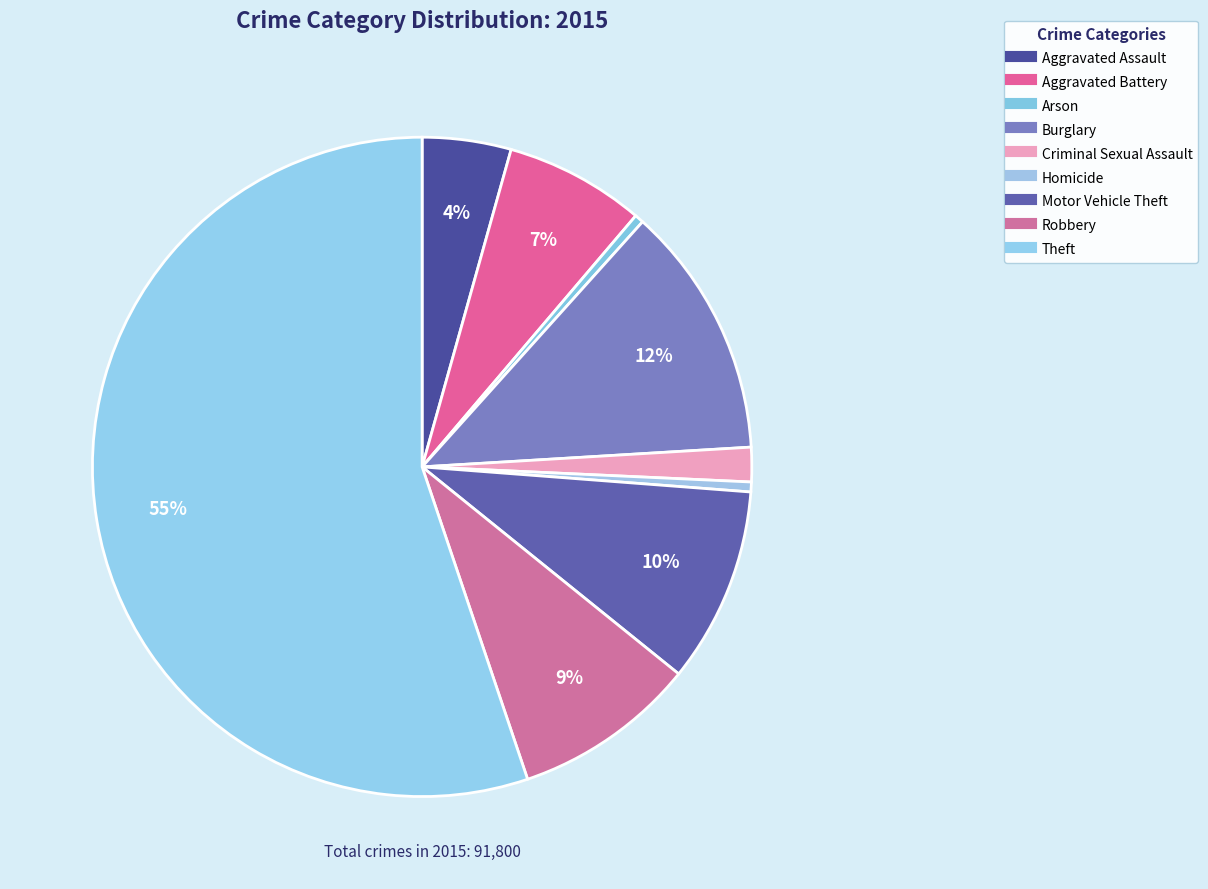

How many slices are in this pie chart?

9